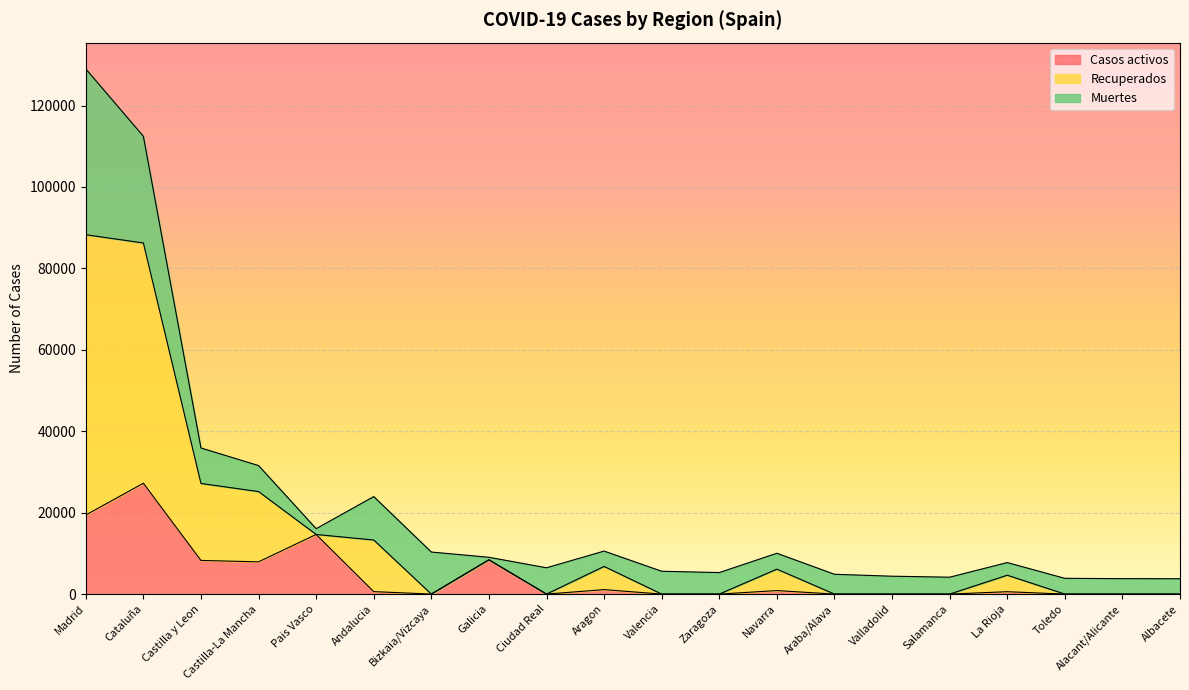

How many interior local valleys does the Casos activos series have?

3